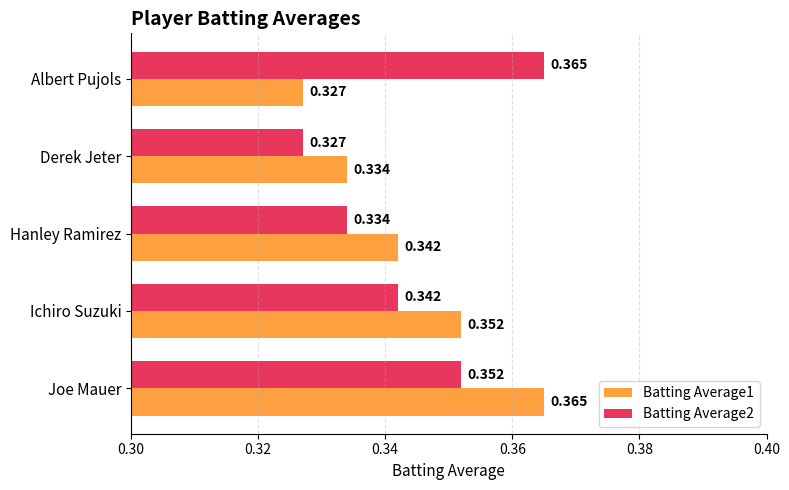

Count the number of categories in the chart.

5